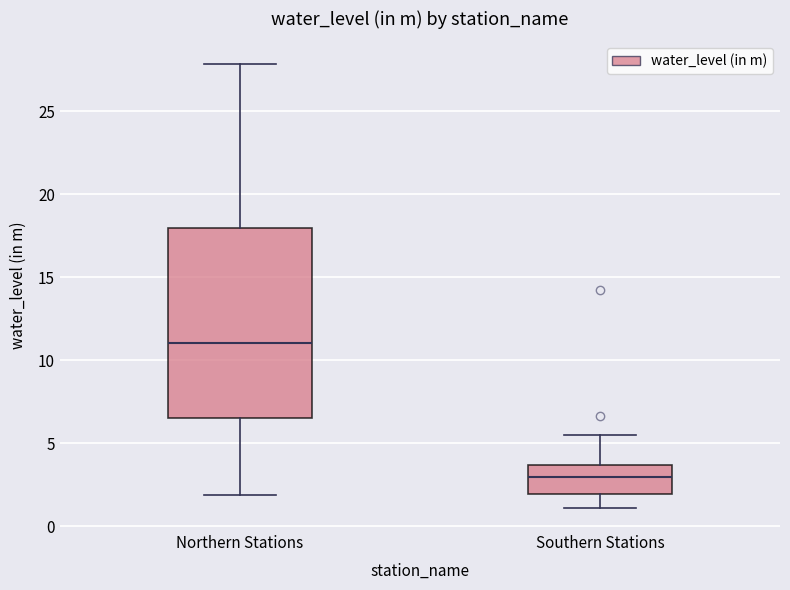

Where does the upper whisker of the box for Southern Stations end on the y-axis? The values are not printed on the chart, so give them approximately, as read against the axis.

5.5